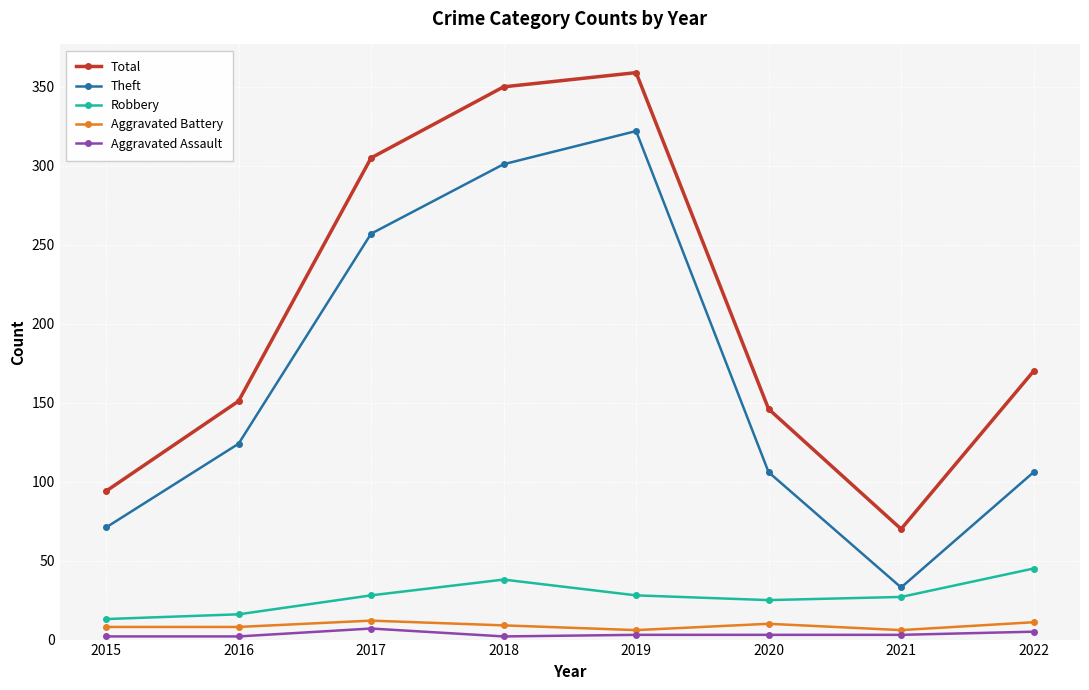

How many lines are shown in the chart?

5